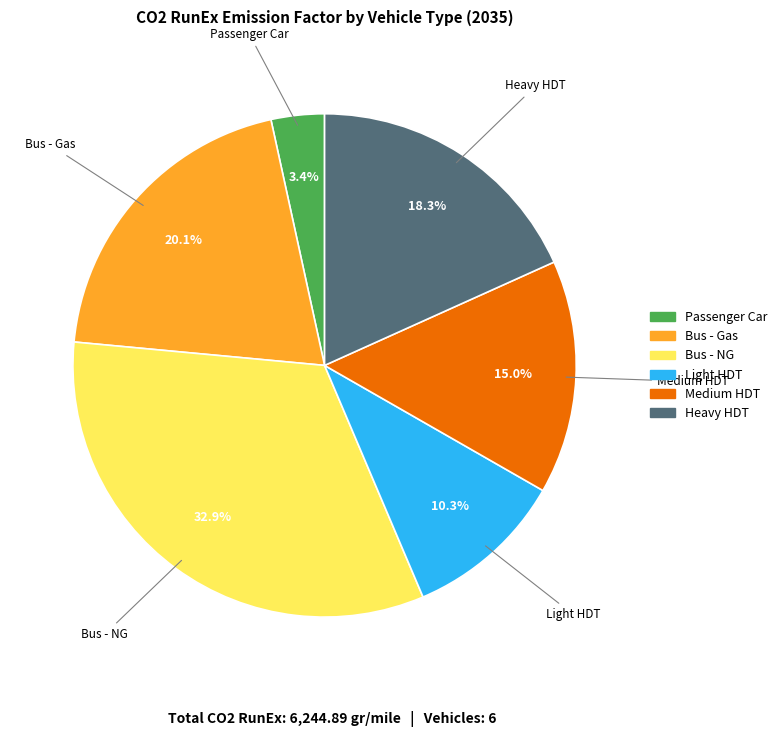

Rank the categories by value from highest to lowest.

Bus - NG, Bus - Gas, Heavy HDT, Medium HDT, Light HDT, Passenger Car